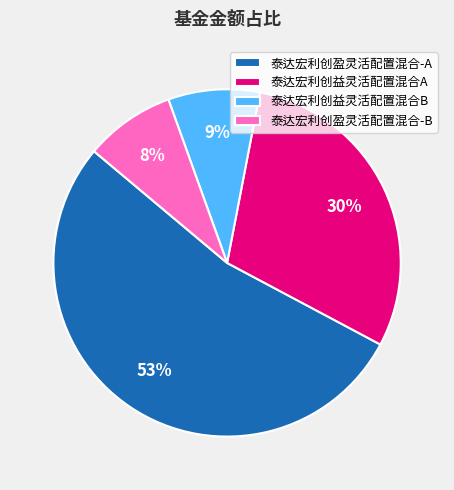

How many segments does this pie chart have?

4